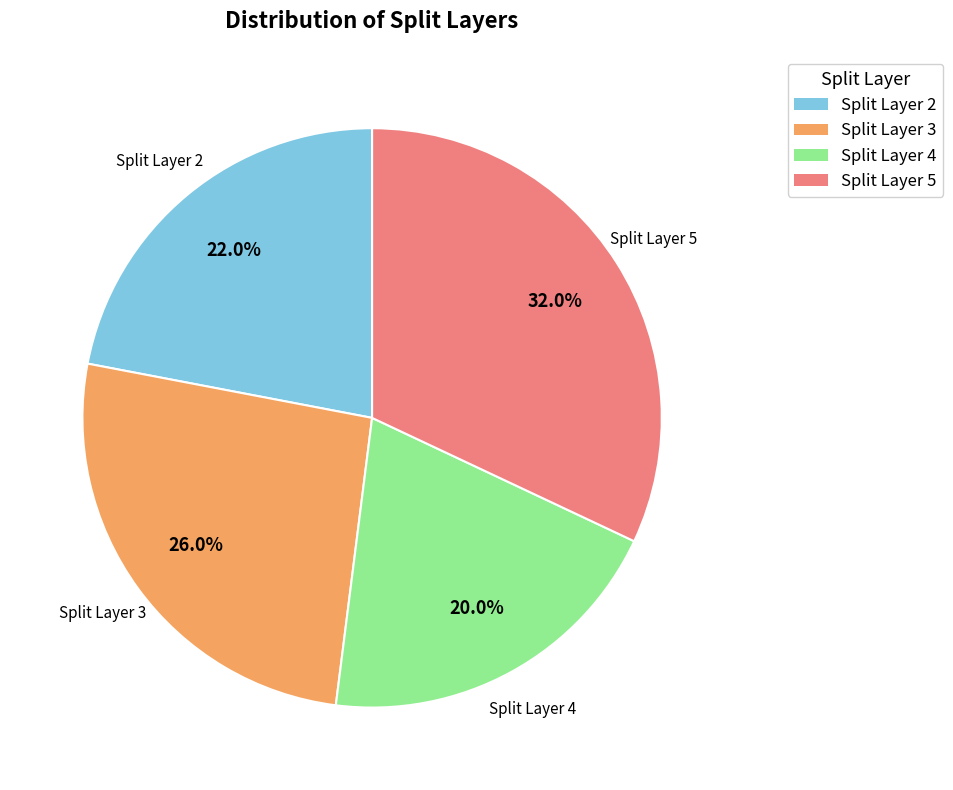

Which category has the biggest portion of the pie?

Split Layer 5